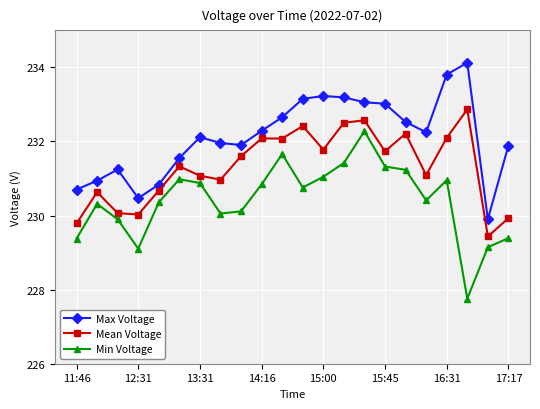

What is the value of the Max Voltage point at the 16th from the left?

233.0